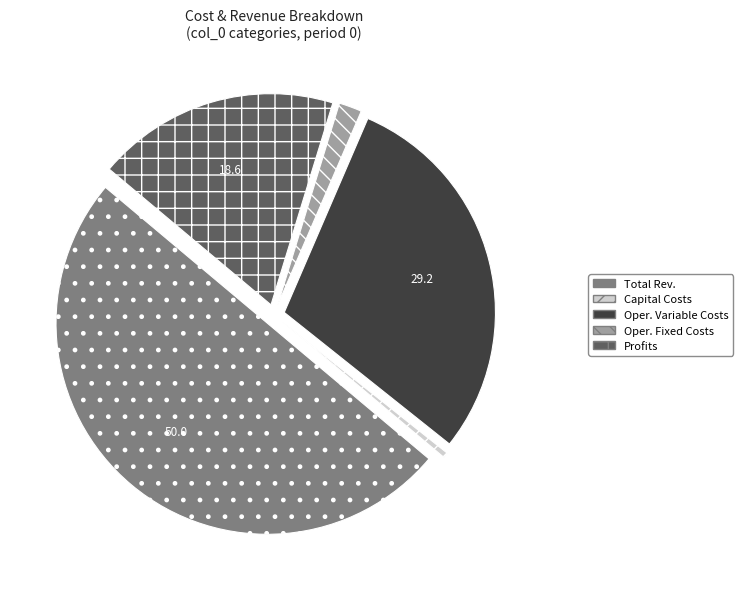

How many segments does this pie chart have?

5